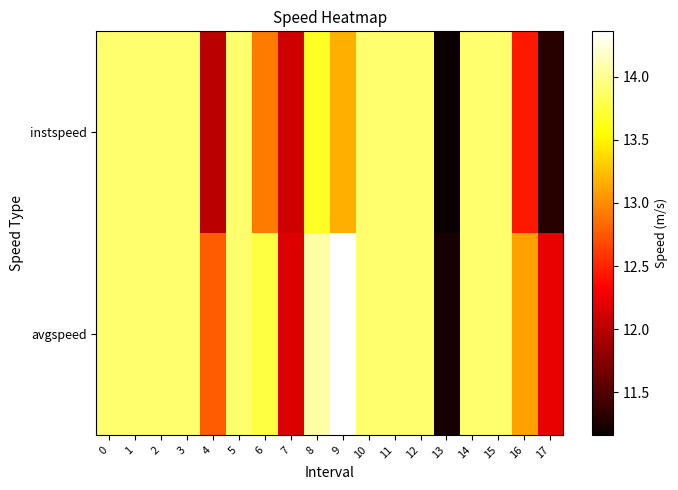

How many distinct data groups are displayed?

2